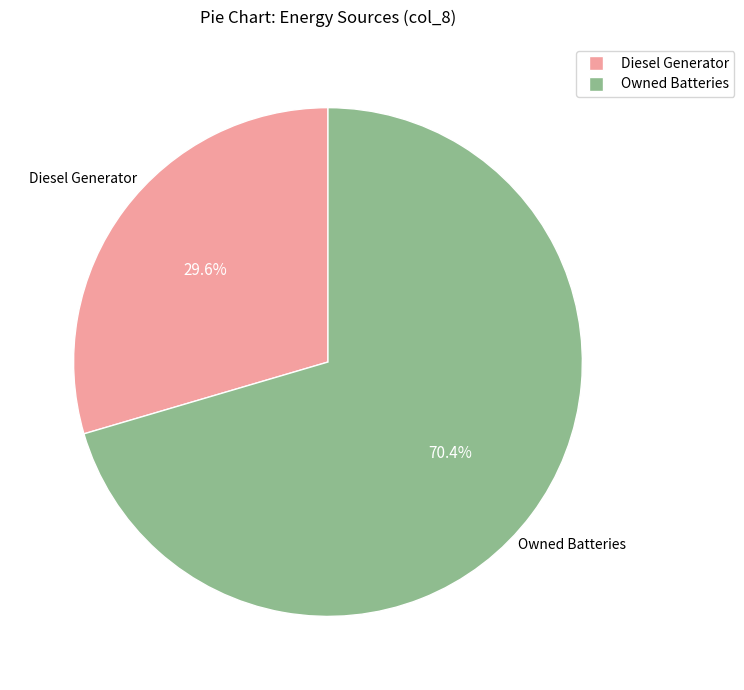

Does any single category account for the majority?

Yes